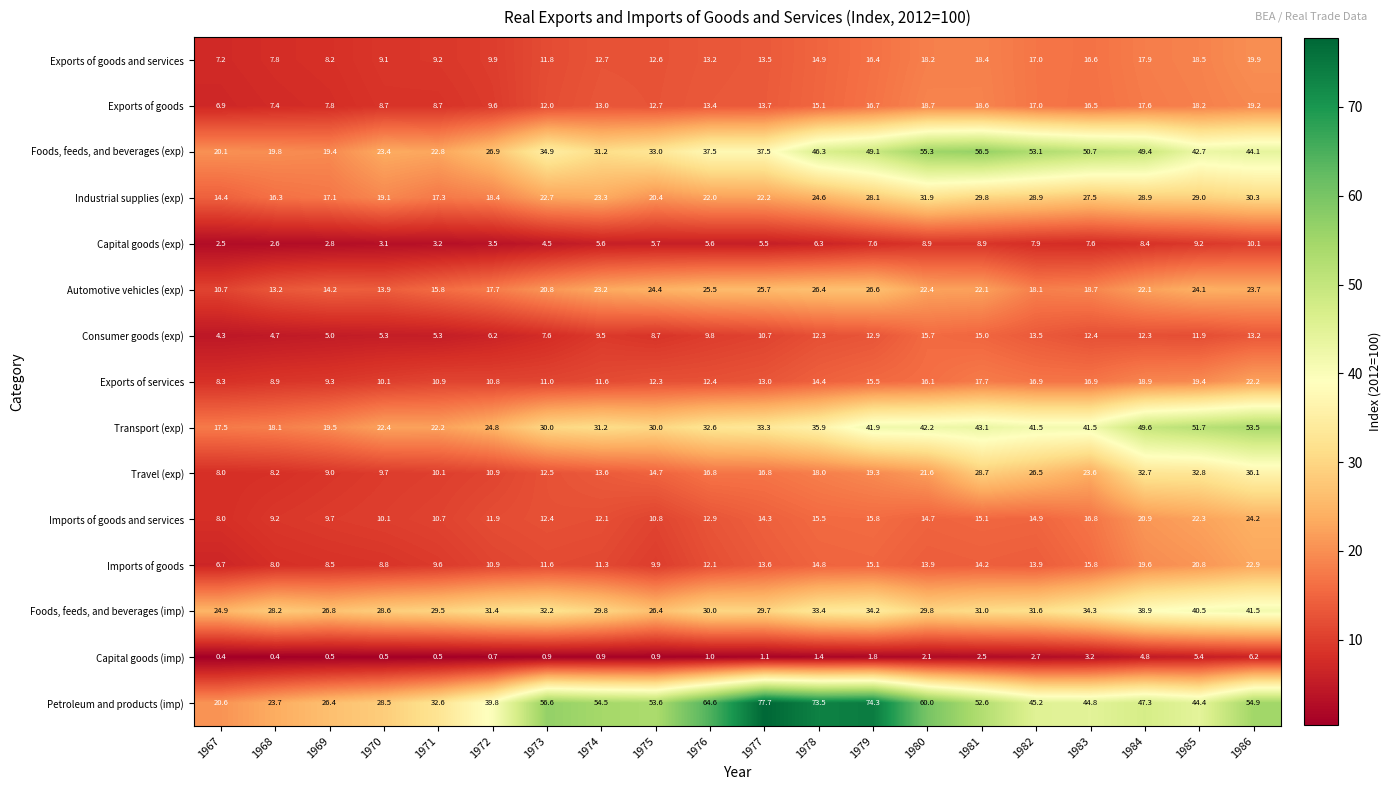

Rank the series at 1976 from highest to lowest value.

Petroleum and products (imp), Foods, feeds, and beverages (exp), Transport (exp), Foods, feeds, and beverages (imp), Automotive vehicles (exp), Industrial supplies (exp), Travel (exp), Exports of goods, Exports of goods and services, Imports of goods and services, Exports of services, Imports of goods, Consumer goods (exp), Capital goods (exp), Capital goods (imp)